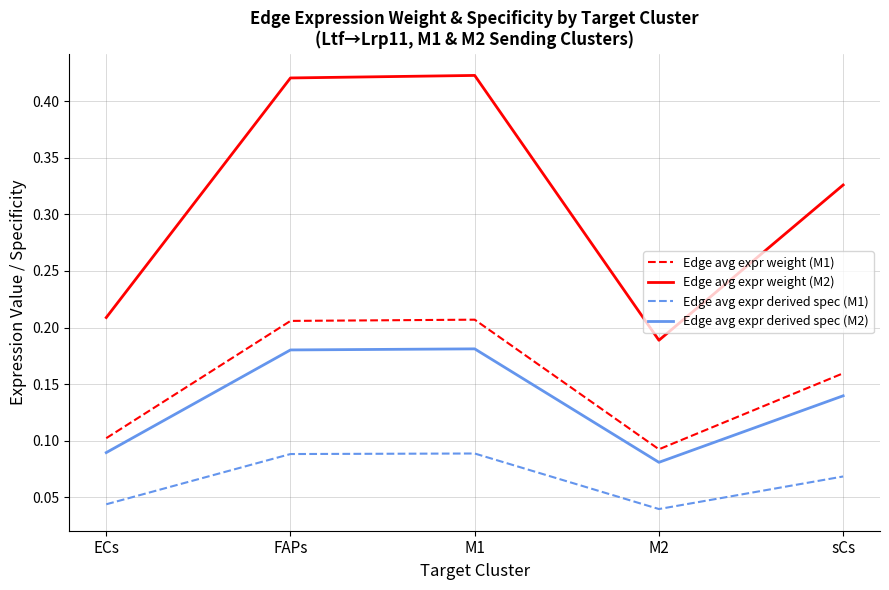

List the series in order of their peak value, highest first.

Edge avg expr weight (M2), Edge avg expr weight (M1), Edge avg expr derived spec (M2), Edge avg expr derived spec (M1)